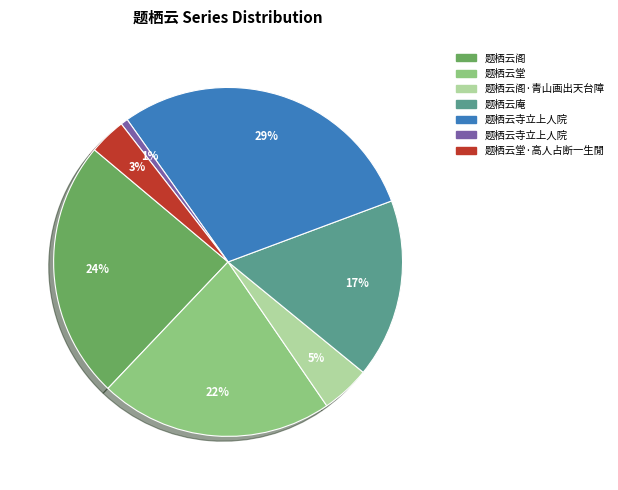

How many slices are in this pie chart?

7